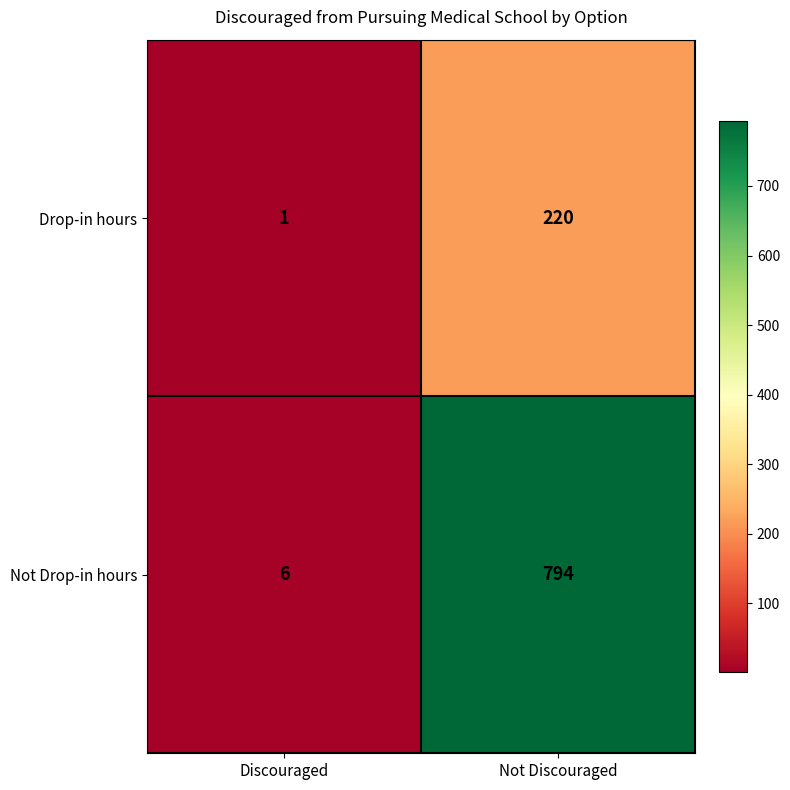

Which series has the largest range (max minus min)?

Not Drop-in hours